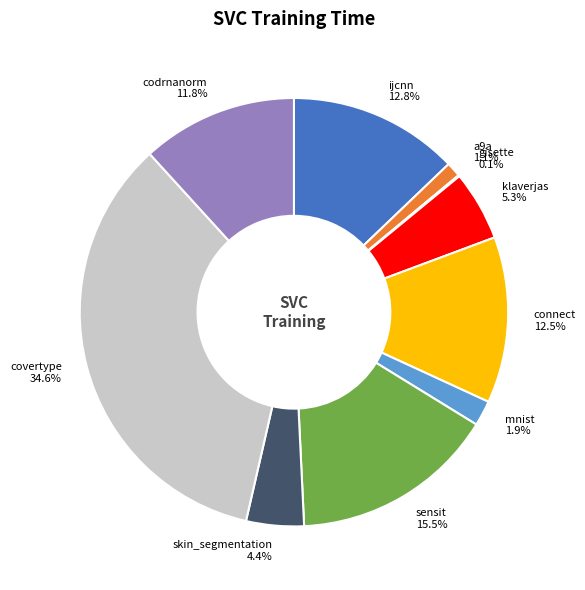

Which slice is the largest?

covertype